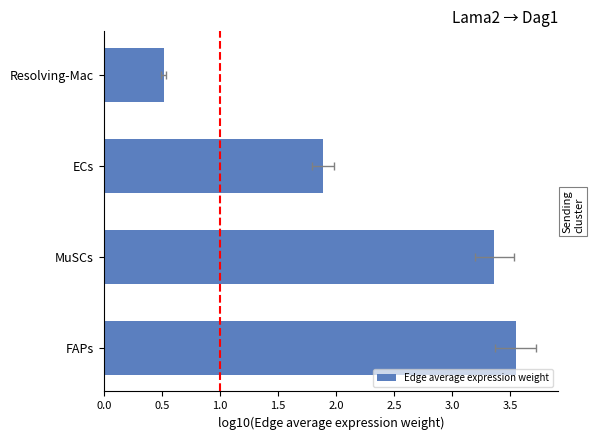

Which has a higher value, MuSCs or ECs?

MuSCs